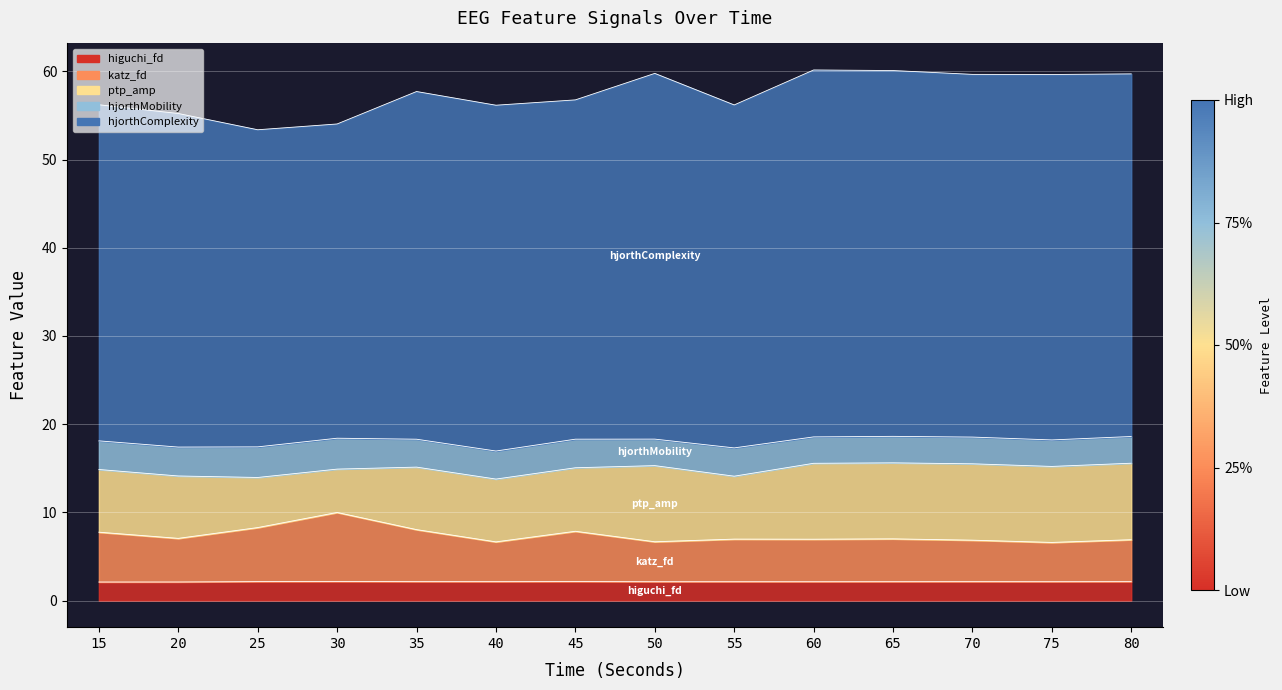

Rank the series at 80 from lowest to highest value.

higuchi_fd_EEG, hjorthMobility_EEG, katz_fd_EEG, ptp_amp_EEG, hjorthComplexity_EEG